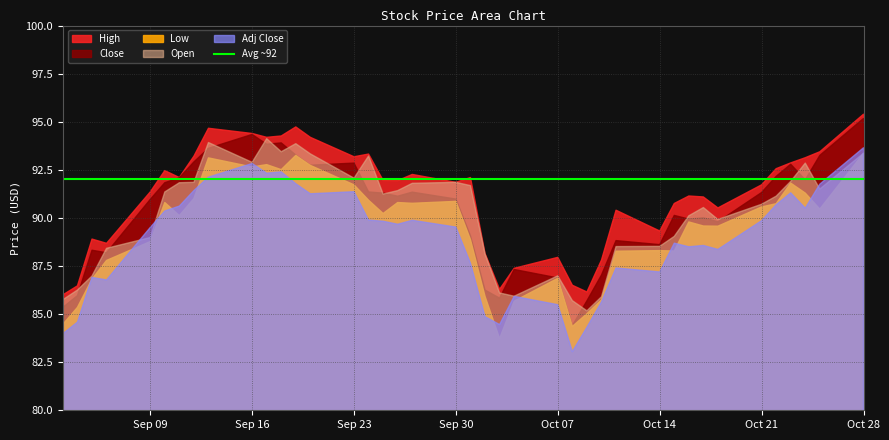

List the labels in order of Adj Close value, largest first.

39, 9, 11, 10, 8, 12, 38, 7, 14, 36, 13, 35, 6, 37, 5, 15, 18, 34, 16, 17, 19, 4, 30, 32, 31, 33, 20, 28, 29, 2, 3, 23, 27, 24, 21, 1, 22, 26, 0, 25